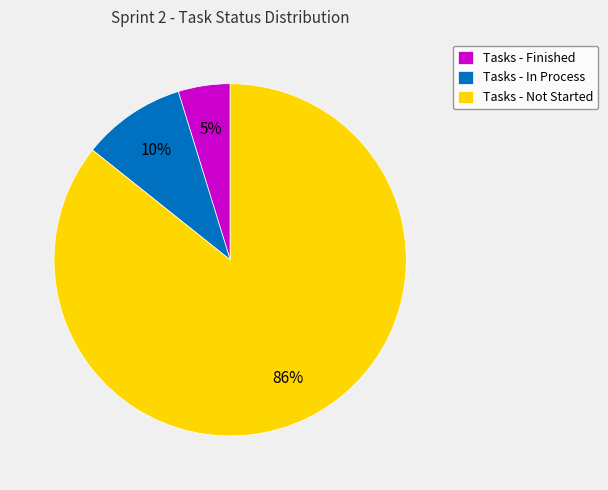

What is the ratio of the value at Tasks - In Process to the value at Tasks - Finished?

2.0